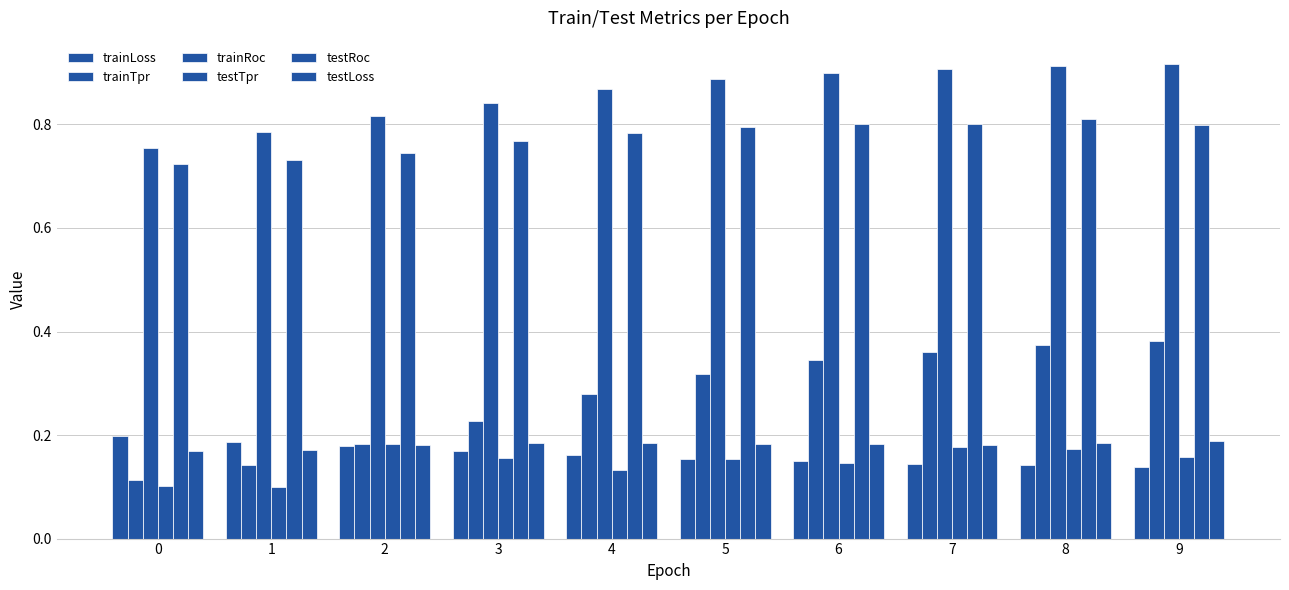

How many groups of bars are there?

10